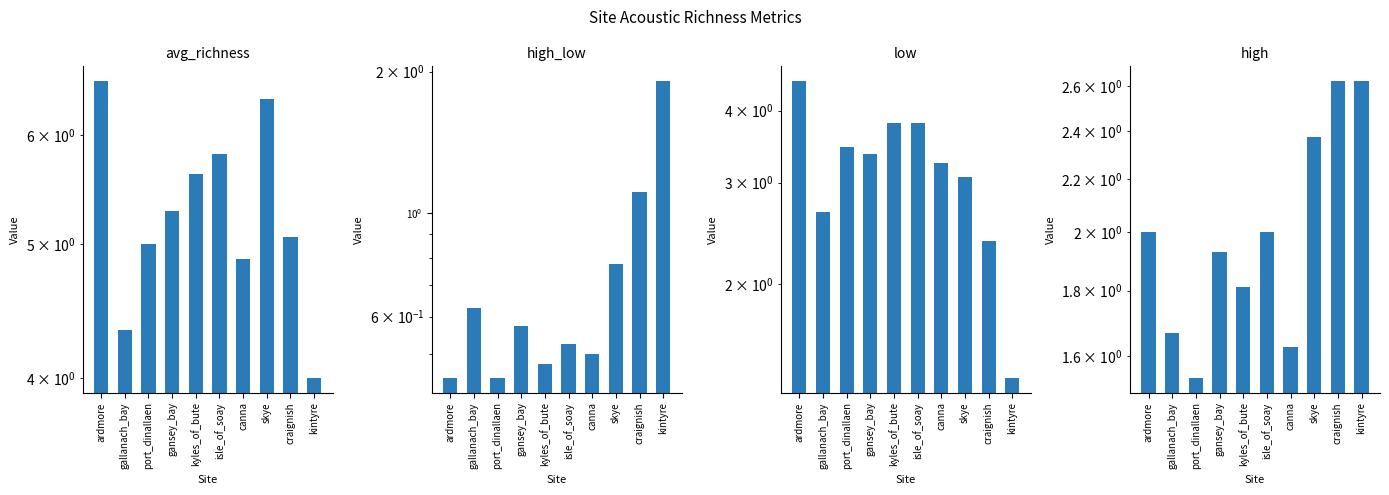

What is the sum of all high_low values?

7.4